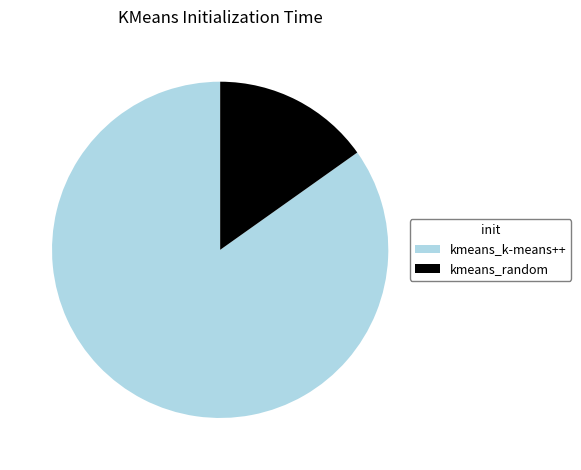

Combined, do kmeans_k-means++ and kmeans_random account for over 50%?

Yes